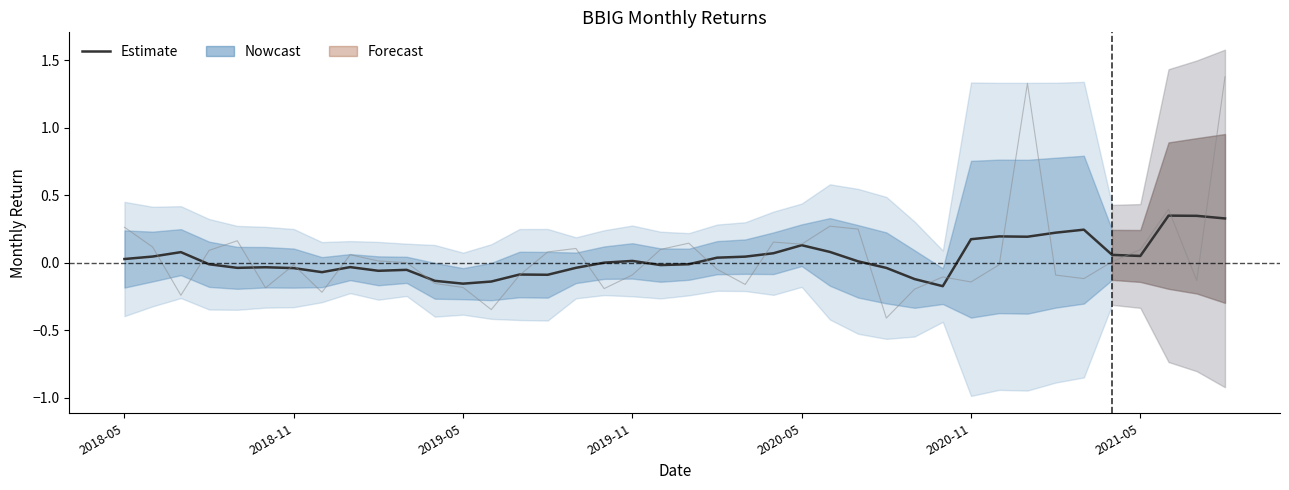

How many data points in monthly_return are less than 0?

20